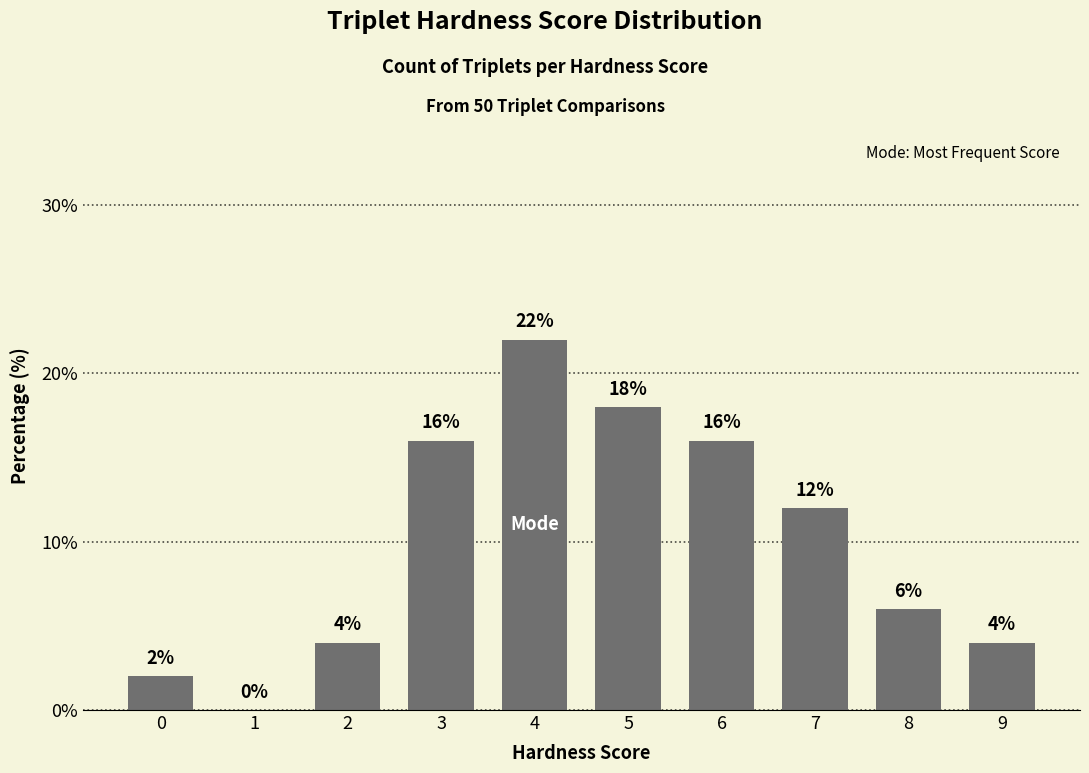

What is the sum of all values?

100